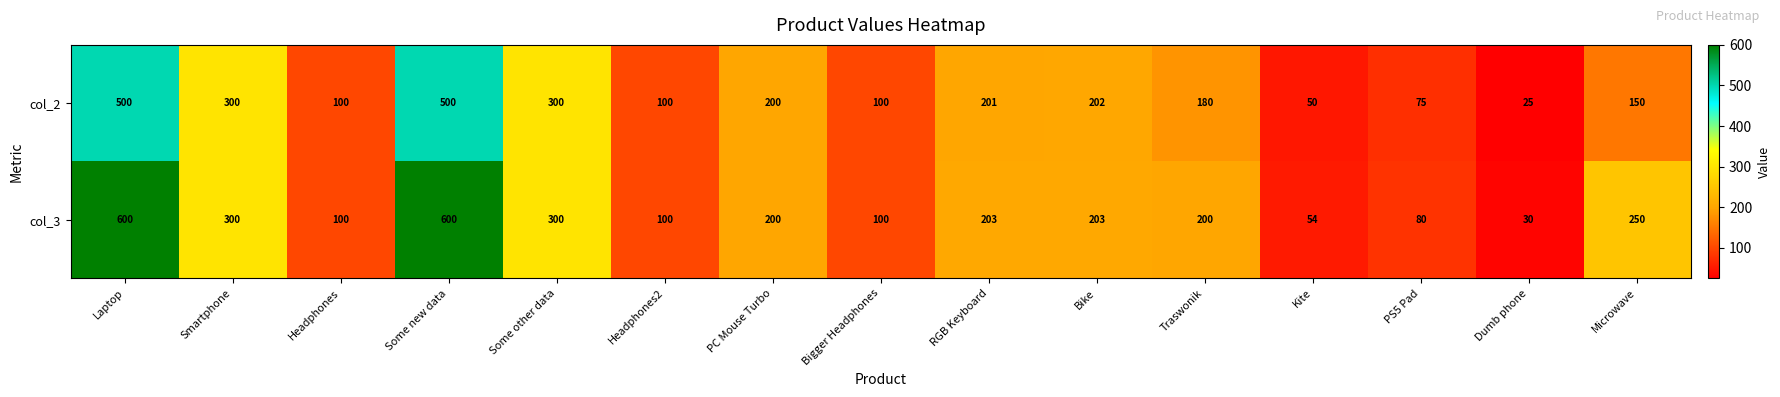

Which series changed the most between RGB Keyboard and Kite?

col_2